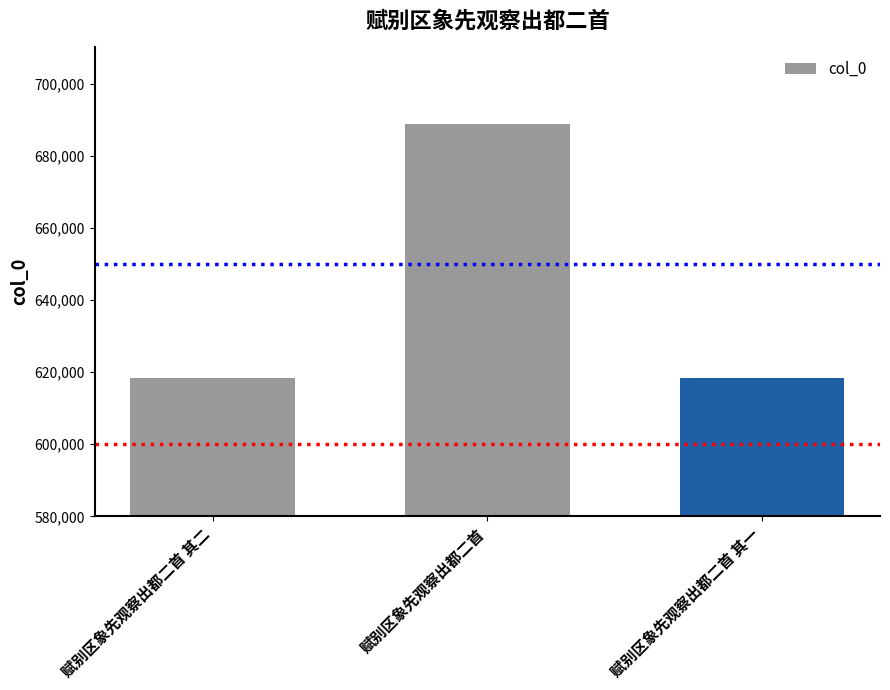

Which label corresponds to the largest value in the chart?

赋别区象先观察出都二首